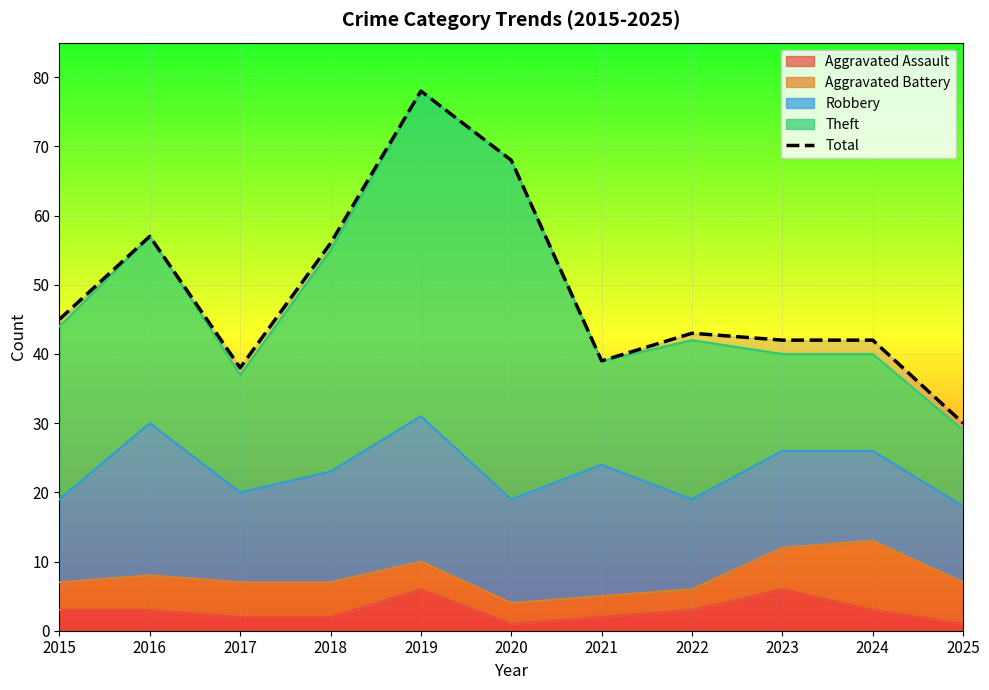

At which label is the value closest to 54?

2018